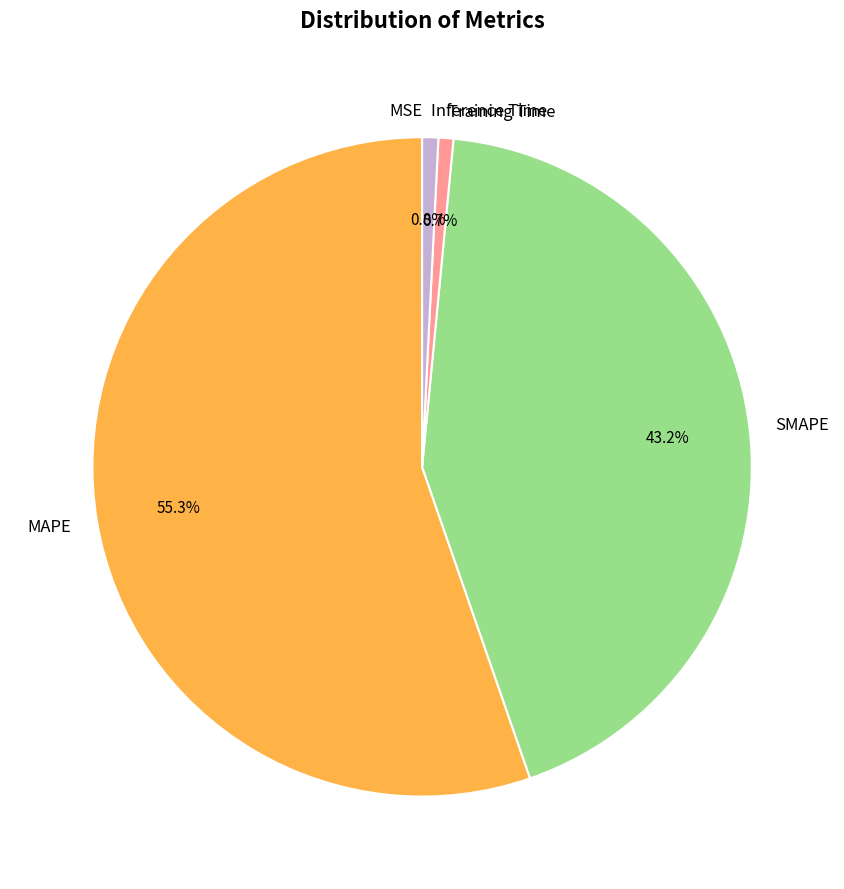

Does Inference Time account for over 50% of the chart?

No